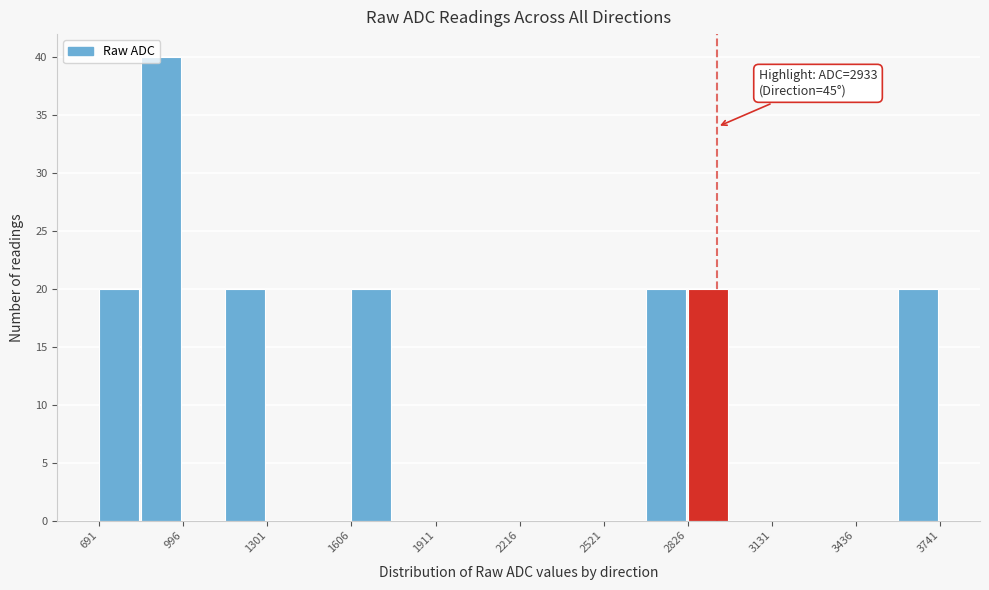

Around what value on the x-axis is the tallest bar? Give the approximate position of its centre, as read against the axis.

900